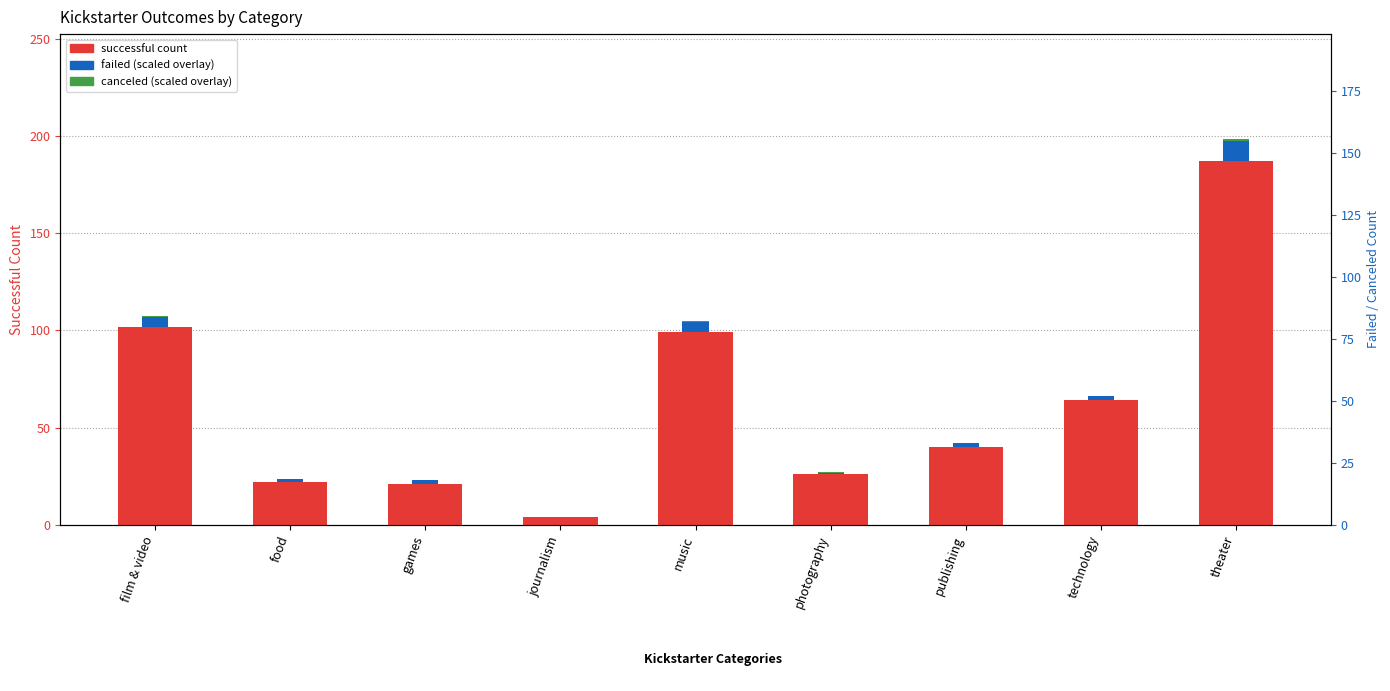

What is the approximate value of failed at technology?

2.2